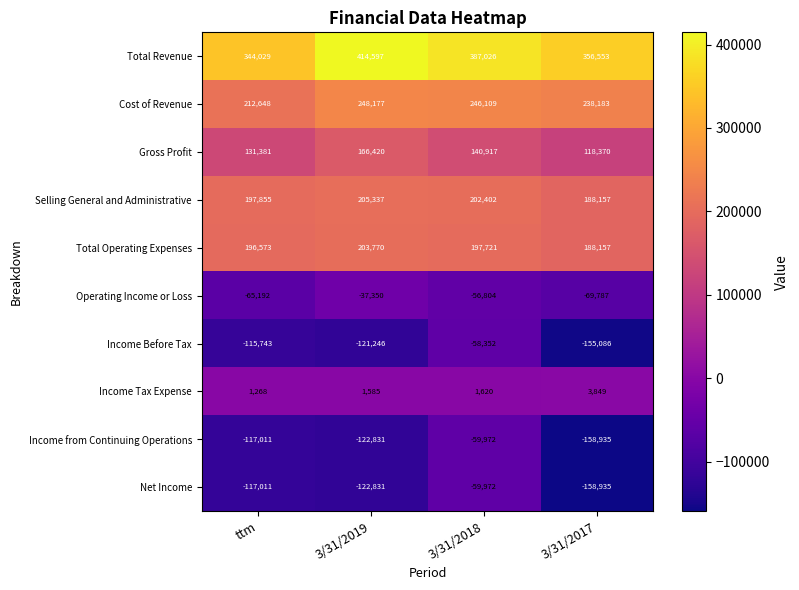

True or false: Income Tax Expense has a value of 3849 at 3/31/2017.

True